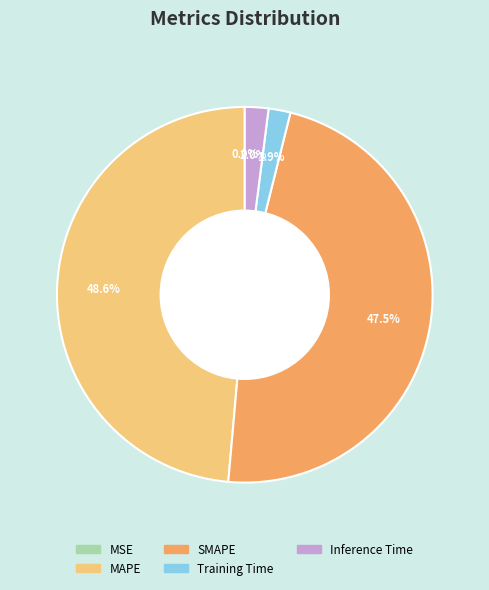

What is the largest slice in the pie chart?

MAPE